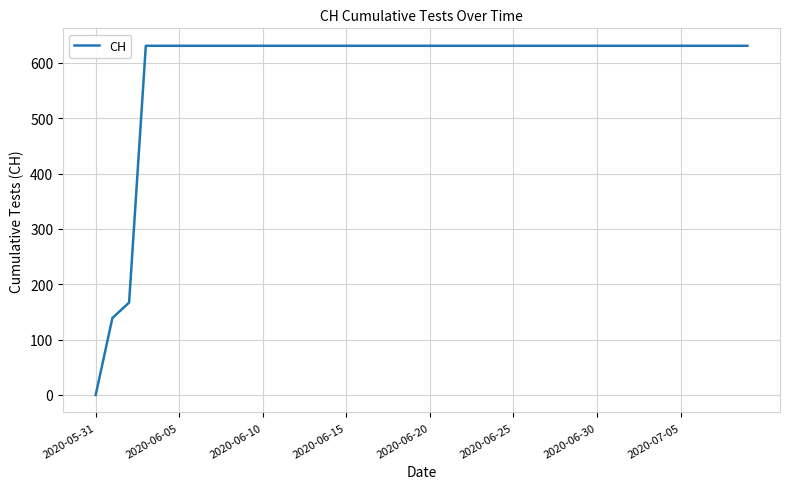

What is the greatest value displayed?

631